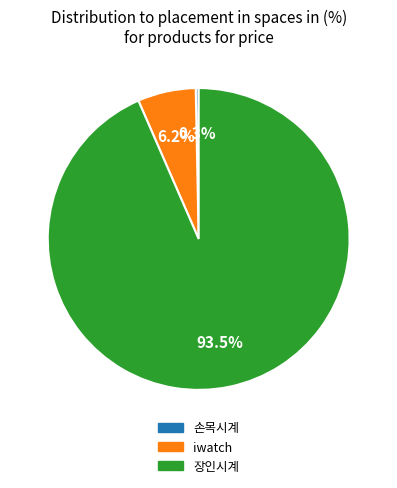

What is the ratio of the value at iwatch to the value at 손목시계?

20.0